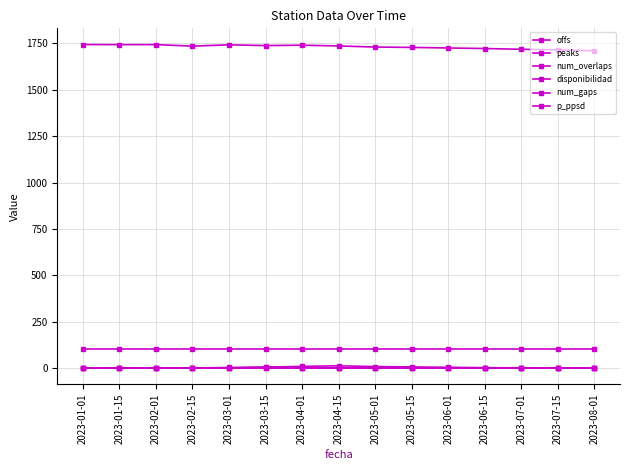

What is the sum of all num_gaps values?

1.0